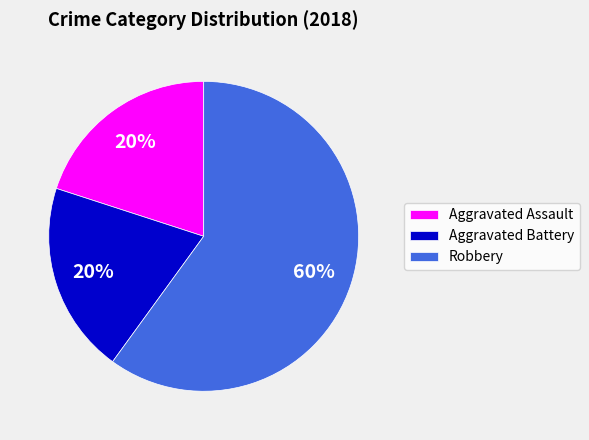

What is the largest slice in the pie chart?

Robbery